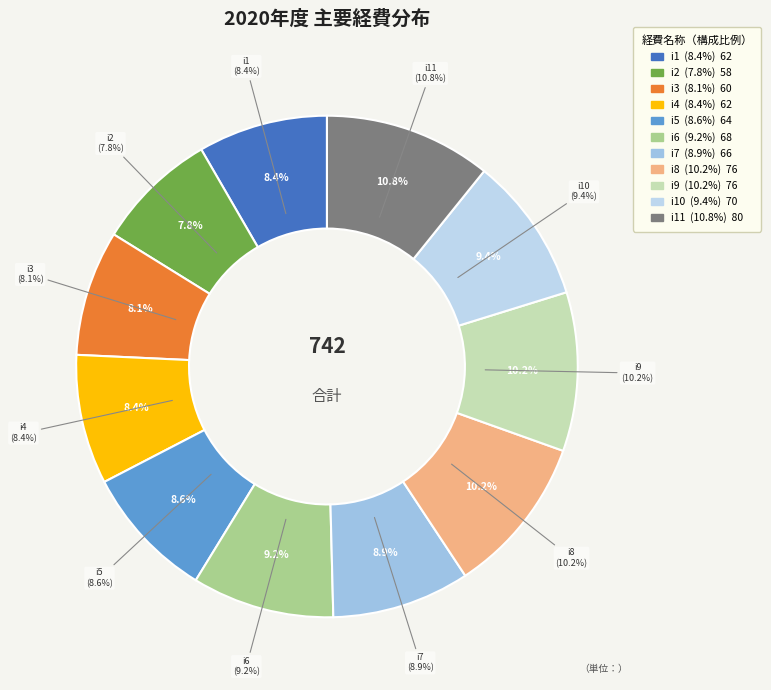

To the nearest percent, what portion does i9 represent?

10%